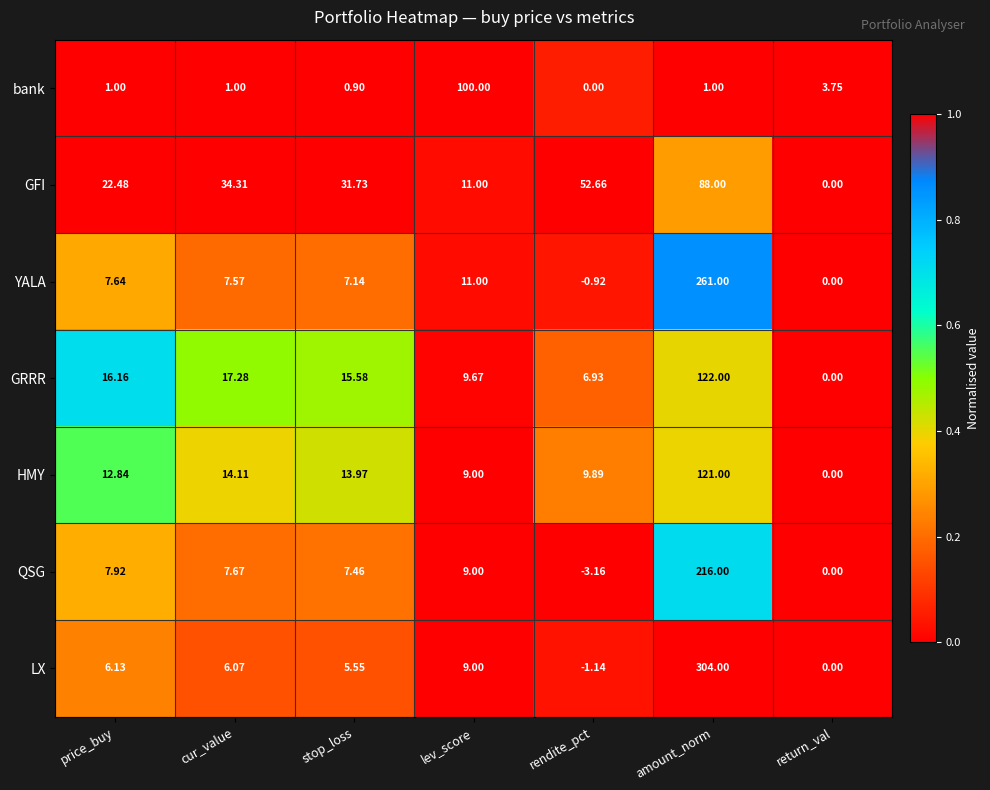

Which label corresponds to the largest value in the chart?

amount_norm